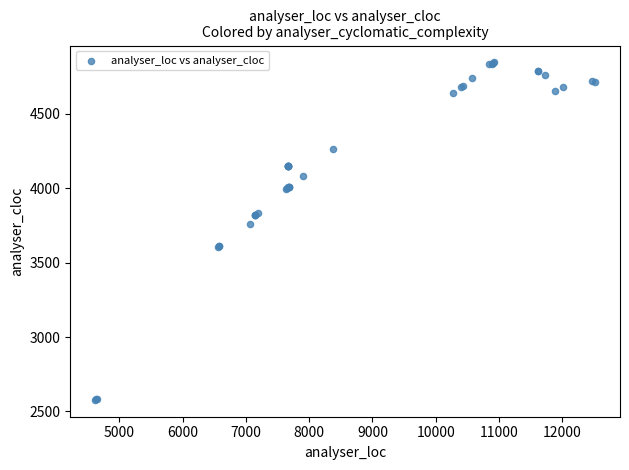

What Y value in the scatter plot is closest to 3711?

3760